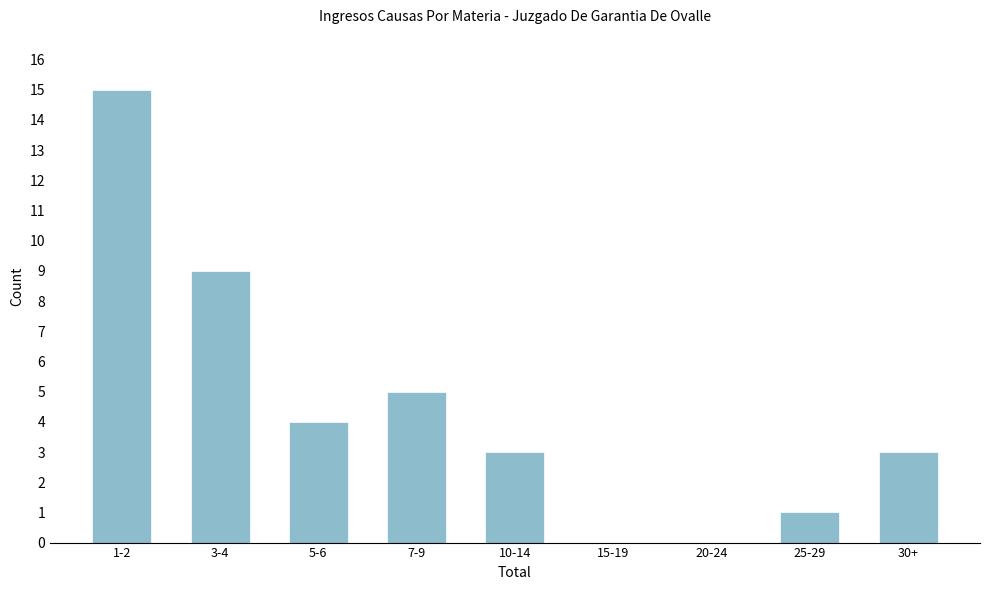

Reading left to right, what are all the values shown in this chart?

1-2=15	3-4=9	5-6=4	7-9=5	10-14=3	15-19=0	20-24=0	25-29=1	30+=3